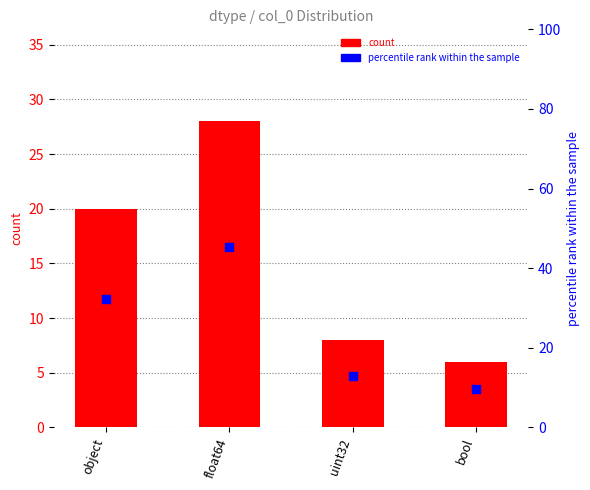

At how many categories does at least one series exceed 34?

1